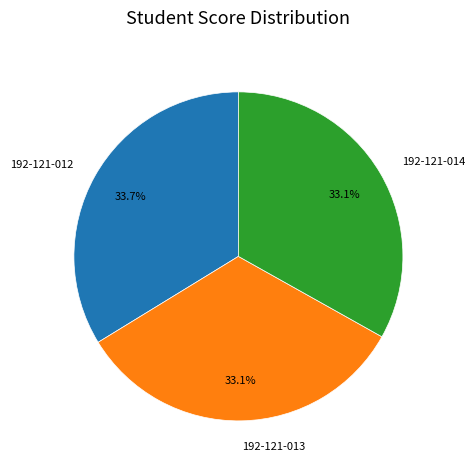

To the nearest percent, what portion does 192-121-014 represent?

33%